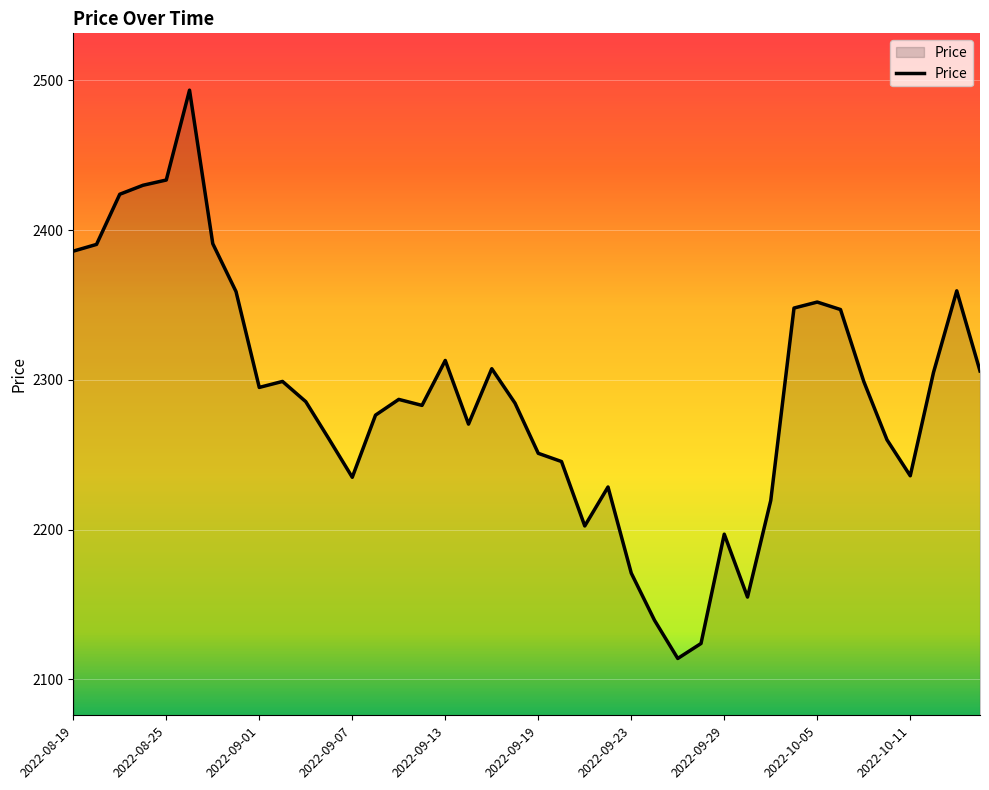

What is the greatest value displayed?

2493.5